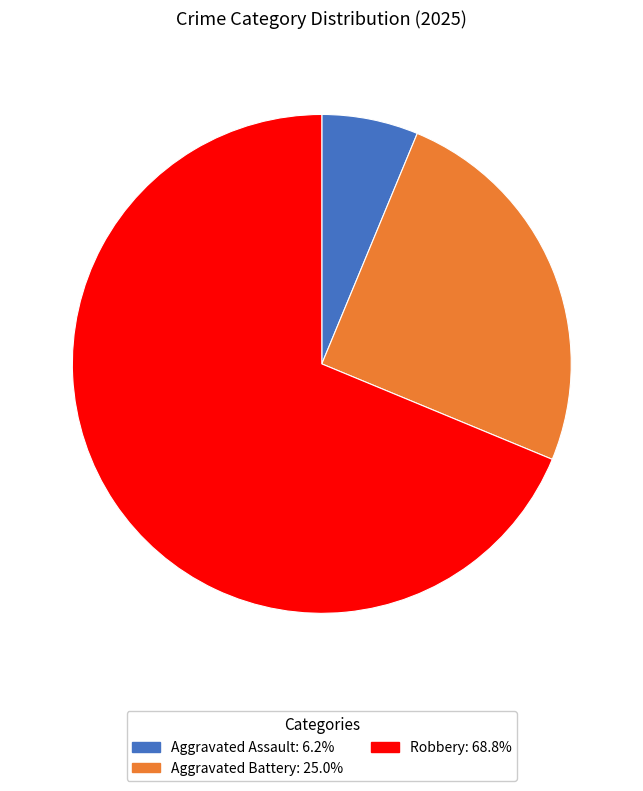

Is there any slice that represents more than half of the pie?

Yes